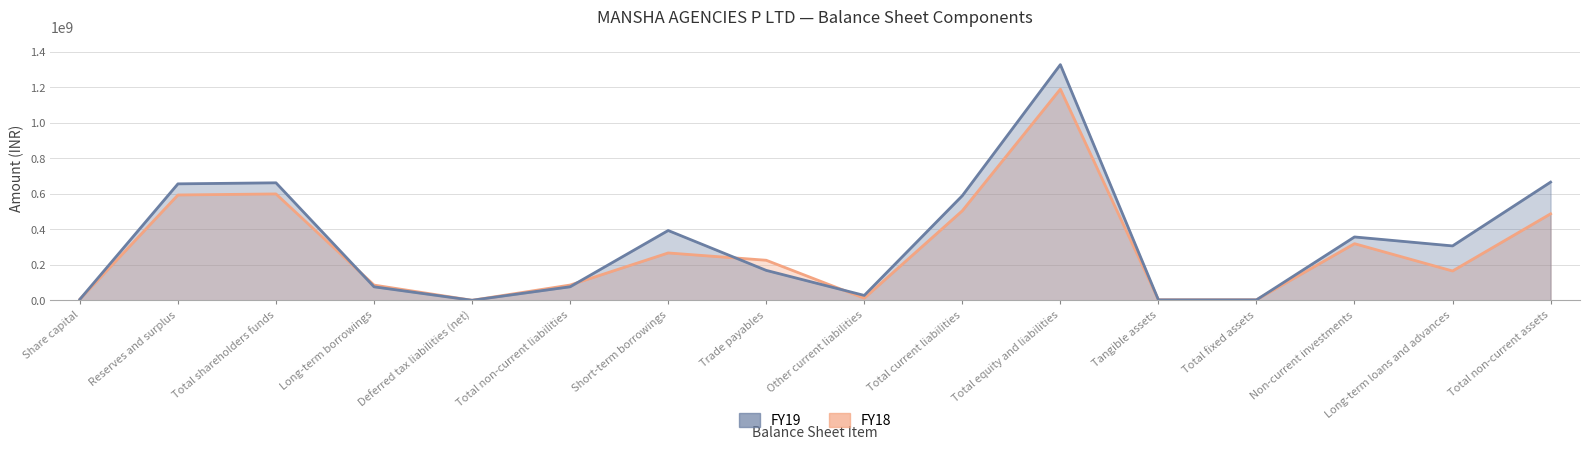

True or false: FY19 and FY18 intersect in this chart.

True